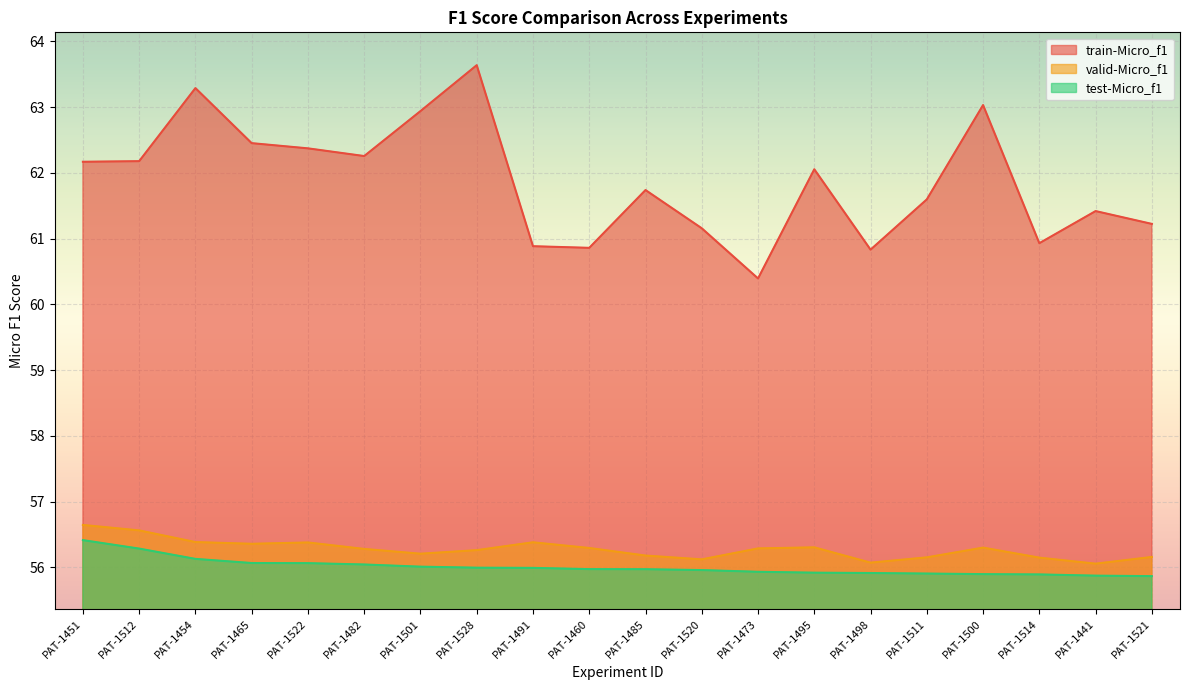

Rank the categories by valid-Micro_f1 value from lowest to highest.

PAT-1441, PAT-1498, PAT-1520, PAT-1514, PAT-1511, PAT-1521, PAT-1485, PAT-1501, PAT-1528, PAT-1482, PAT-1473, PAT-1460, PAT-1500, PAT-1495, PAT-1465, PAT-1522, PAT-1491, PAT-1454, PAT-1512, PAT-1451